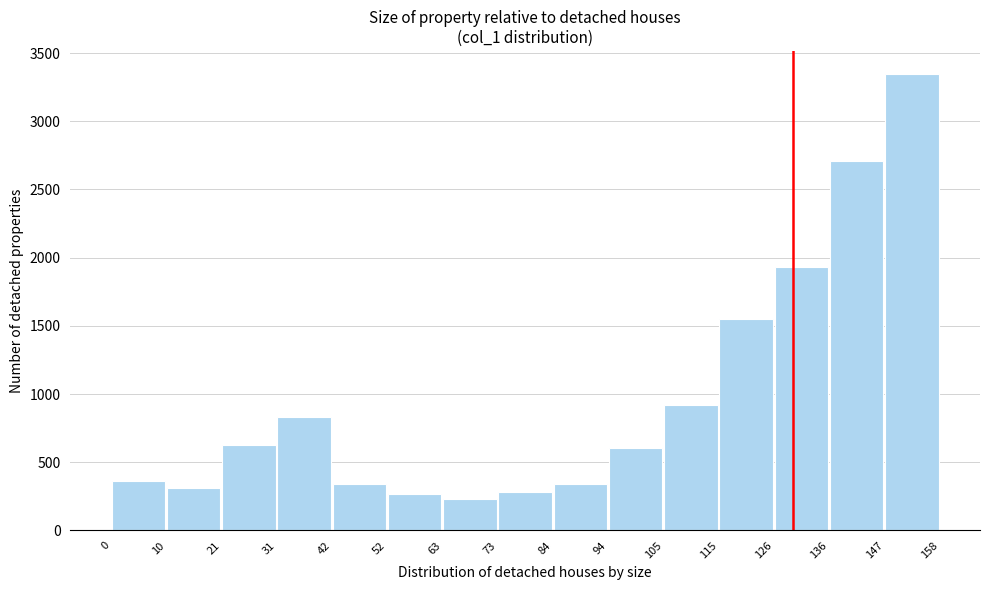

Over which range of the x-axis is the bar tallest?

147 to 158